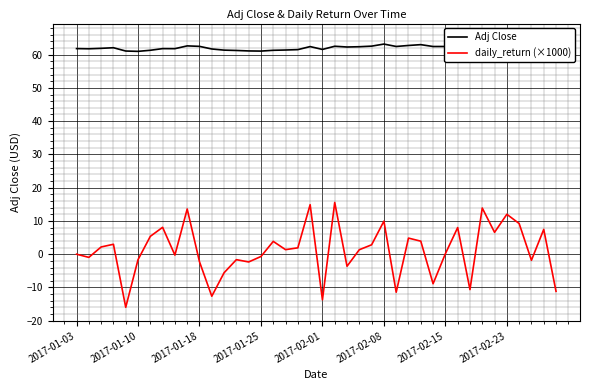

What is the value of the daily_return (×1000) point at the 28th from the left?

4.8